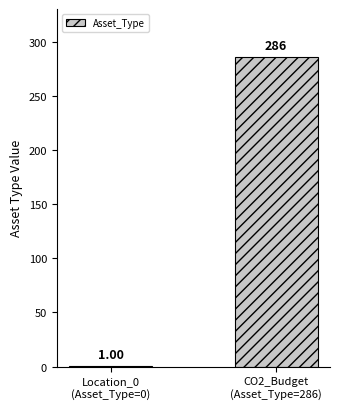

List the labels in order of value, largest first.

CO2_Budget
(Asset_Type=286), Location_0
(Asset_Type=0)